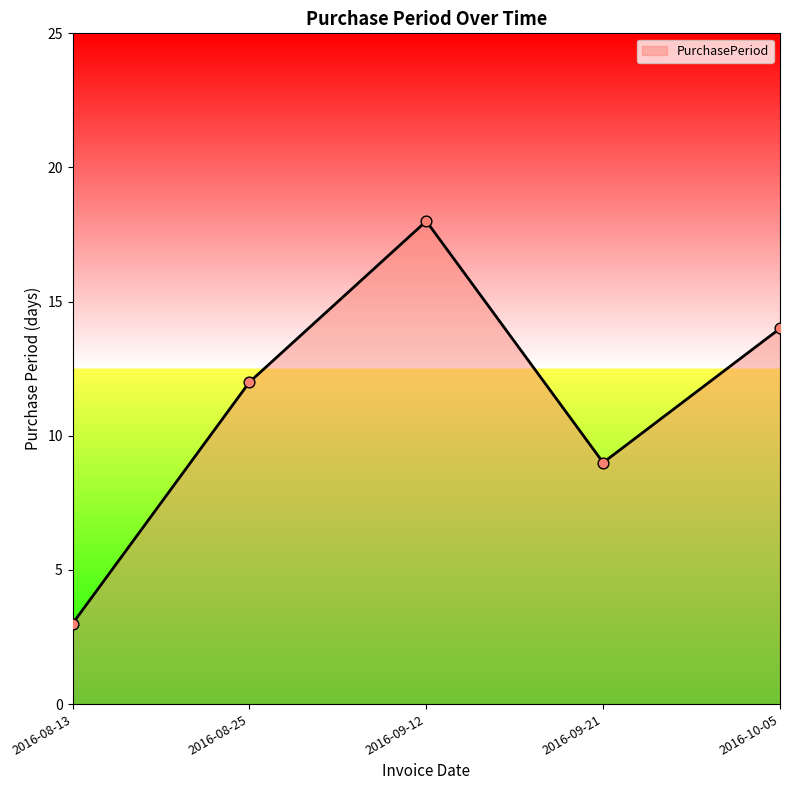

What is the change in value from 2016-08-13 to 2016-08-25?

+9